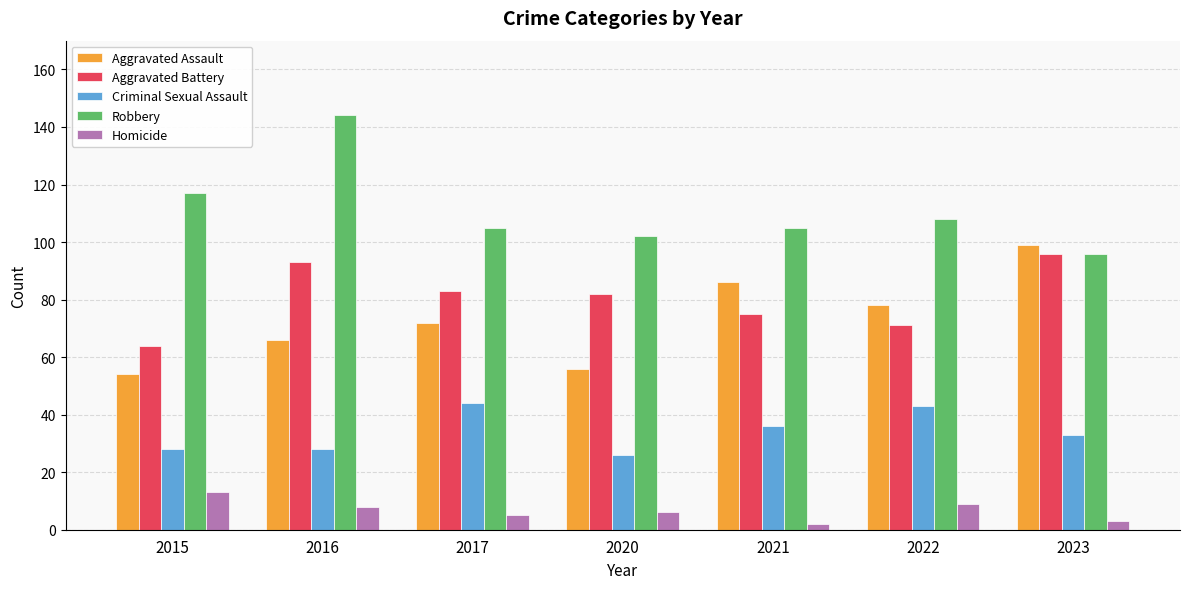

Which series has the widest spread of values?

Robbery